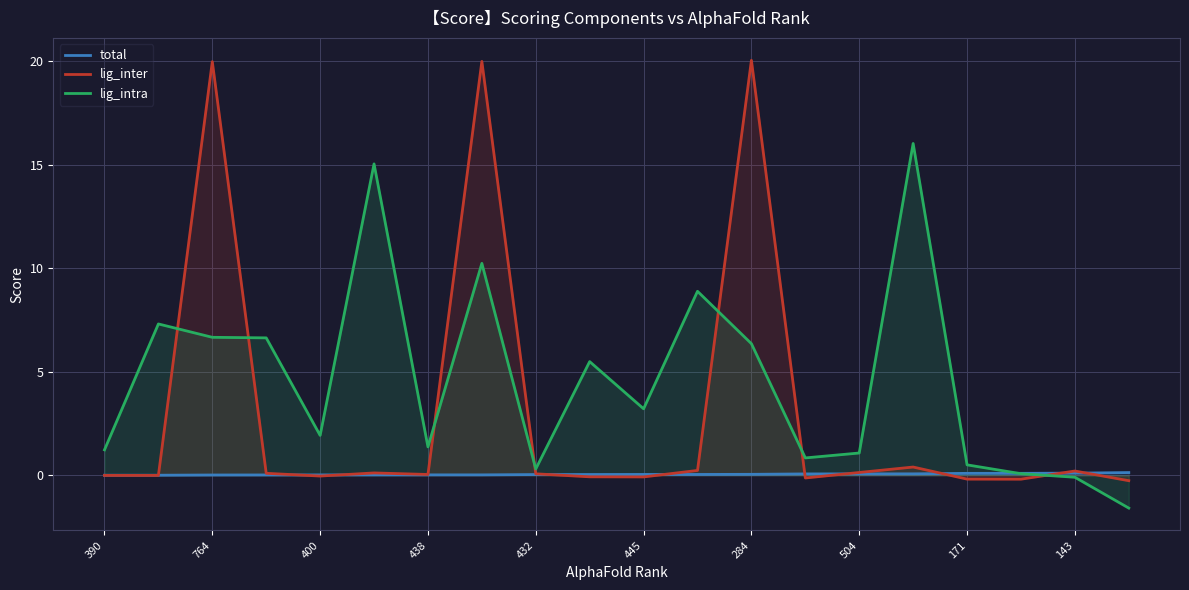

Count the number of categories in the chart.

20